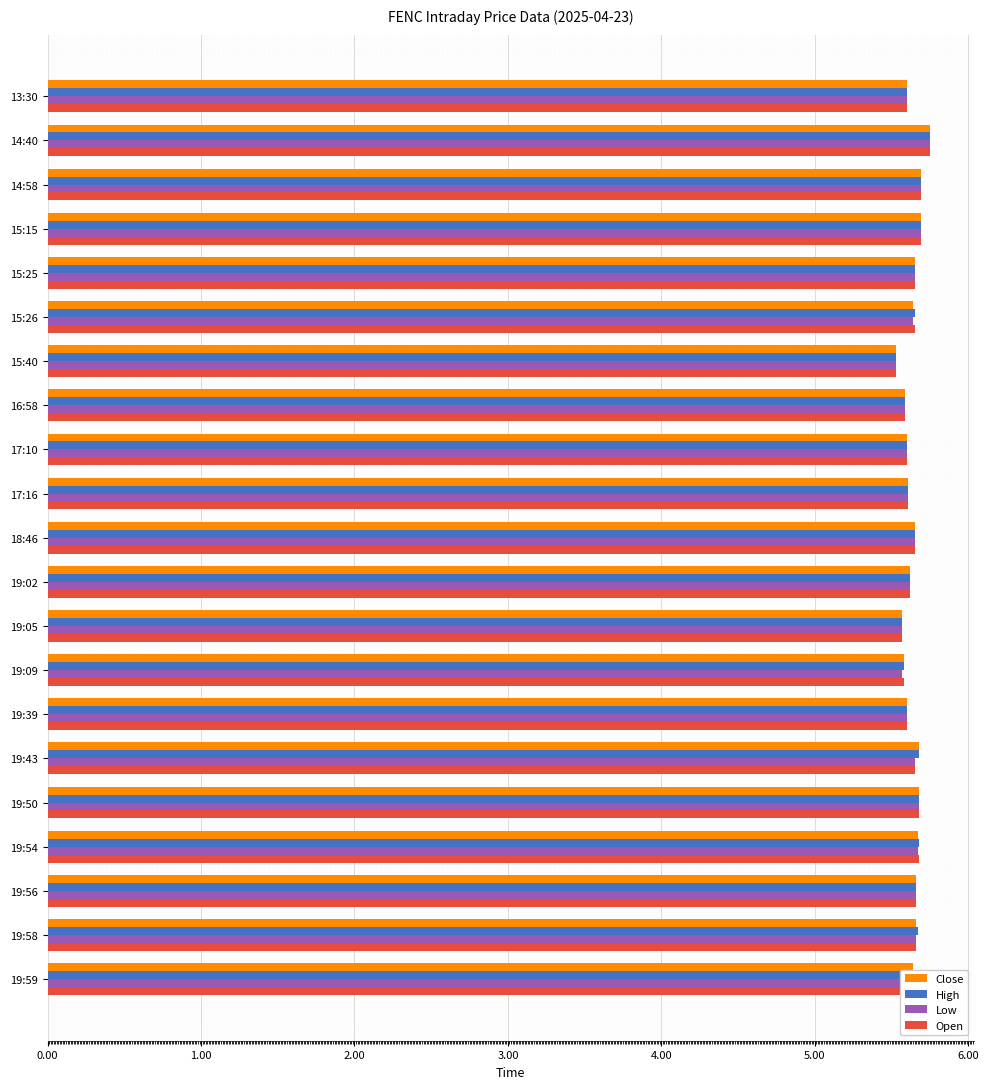

Count the number of categories in the chart.

21